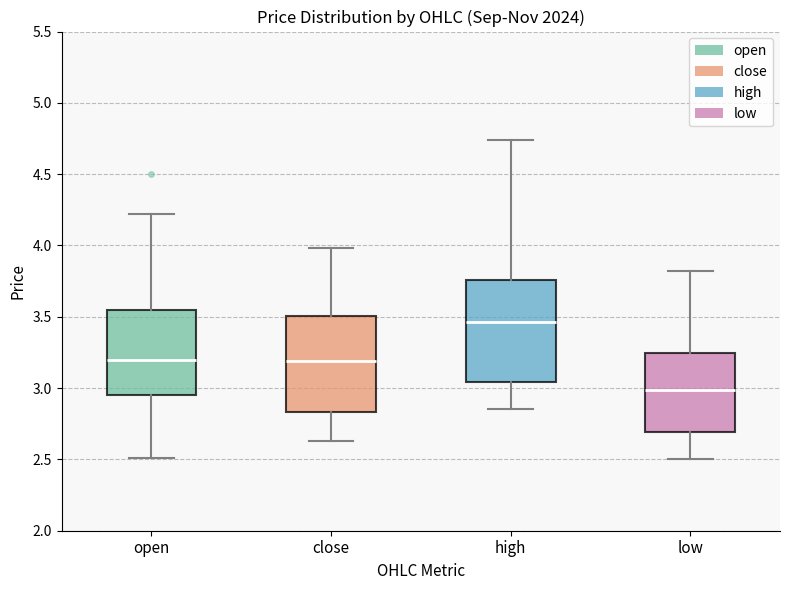

Where does the median line of the box for high sit on the y-axis? The values are not printed on the chart, so give them approximately, as read against the axis.

3.45